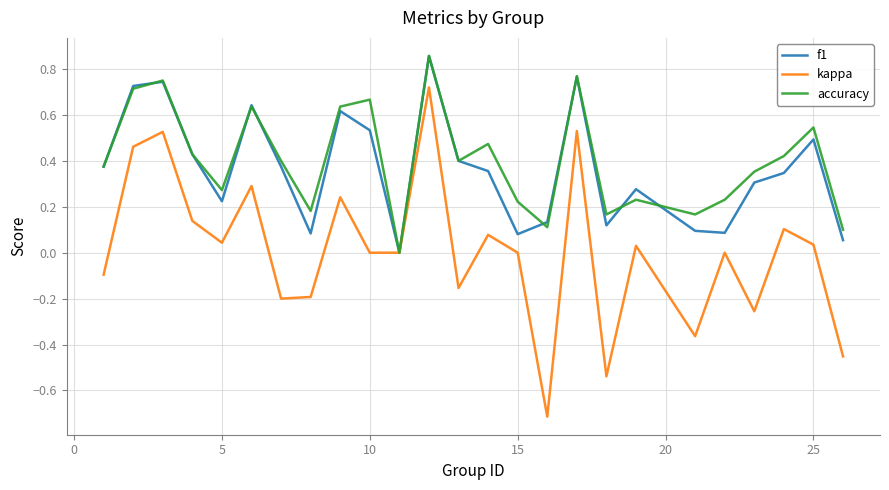

Which series has the widest spread of values?

kappa